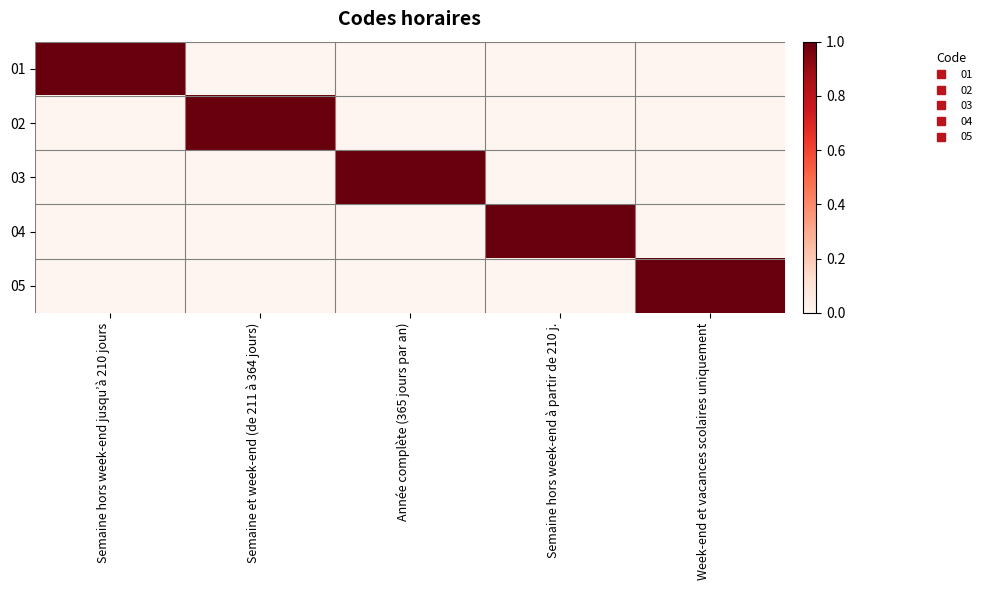

Reading left to right, what are all the values shown in this chart?

01: Semaine hors week-end jusqu’à 210 jours=1	Semaine et week-end (de 211 à 364 jours)=0	Année complète (365 jours par an)=0	Semaine hors week-end à partir de 210 j.=0	Week-end et vacances scolaires uniquement=0
02: Semaine hors week-end jusqu’à 210 jours=0	Semaine et week-end (de 211 à 364 jours)=1	Année complète (365 jours par an)=0	Semaine hors week-end à partir de 210 j.=0	Week-end et vacances scolaires uniquement=0
03: Semaine hors week-end jusqu’à 210 jours=0	Semaine et week-end (de 211 à 364 jours)=0	Année complète (365 jours par an)=1	Semaine hors week-end à partir de 210 j.=0	Week-end et vacances scolaires uniquement=0
04: Semaine hors week-end jusqu’à 210 jours=0	Semaine et week-end (de 211 à 364 jours)=0	Année complète (365 jours par an)=0	Semaine hors week-end à partir de 210 j.=1	Week-end et vacances scolaires uniquement=0
05: Semaine hors week-end jusqu’à 210 jours=0	Semaine et week-end (de 211 à 364 jours)=0	Année complète (365 jours par an)=0	Semaine hors week-end à partir de 210 j.=0	Week-end et vacances scolaires uniquement=1